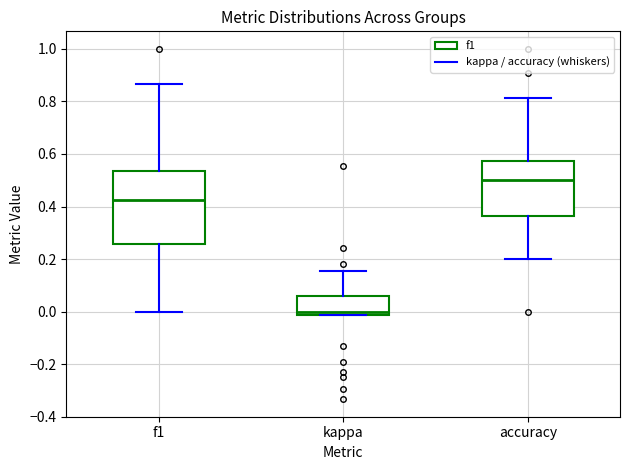

Which box's median line is the lowest?

kappa